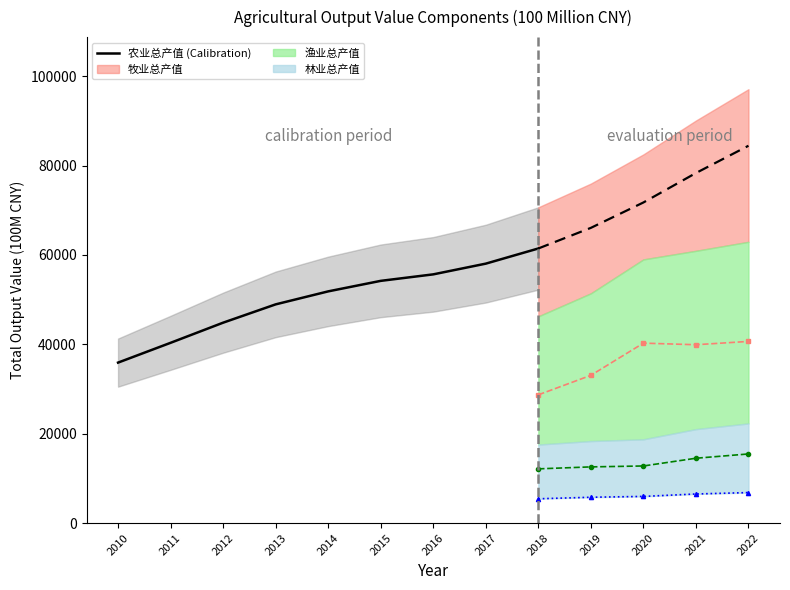

Reading right to left, transcribe all the data shown in this chart.

2018=61452.6	2017=58059.8	2016=55659.9	2015=54205.3	2014=51851.1	2013=48943.9	2012=44845.7	2011=40339.6	2010=35909.1